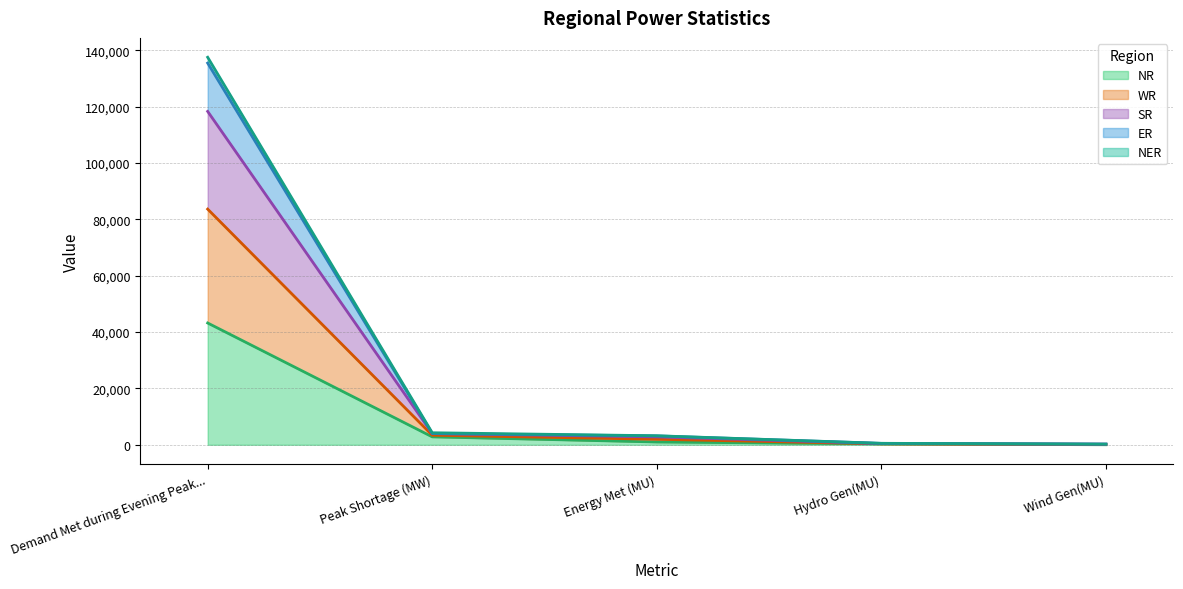

Is the value of NER at Wind Gen(MU) greater than the value of WR at Peak Shortage (MW)?

No